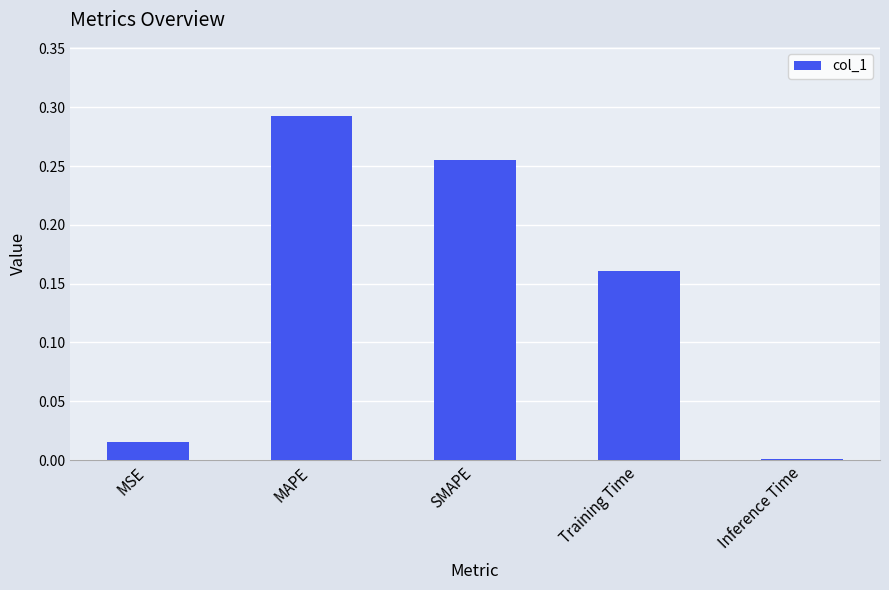

Which category has the highest value across all series?

MAPE